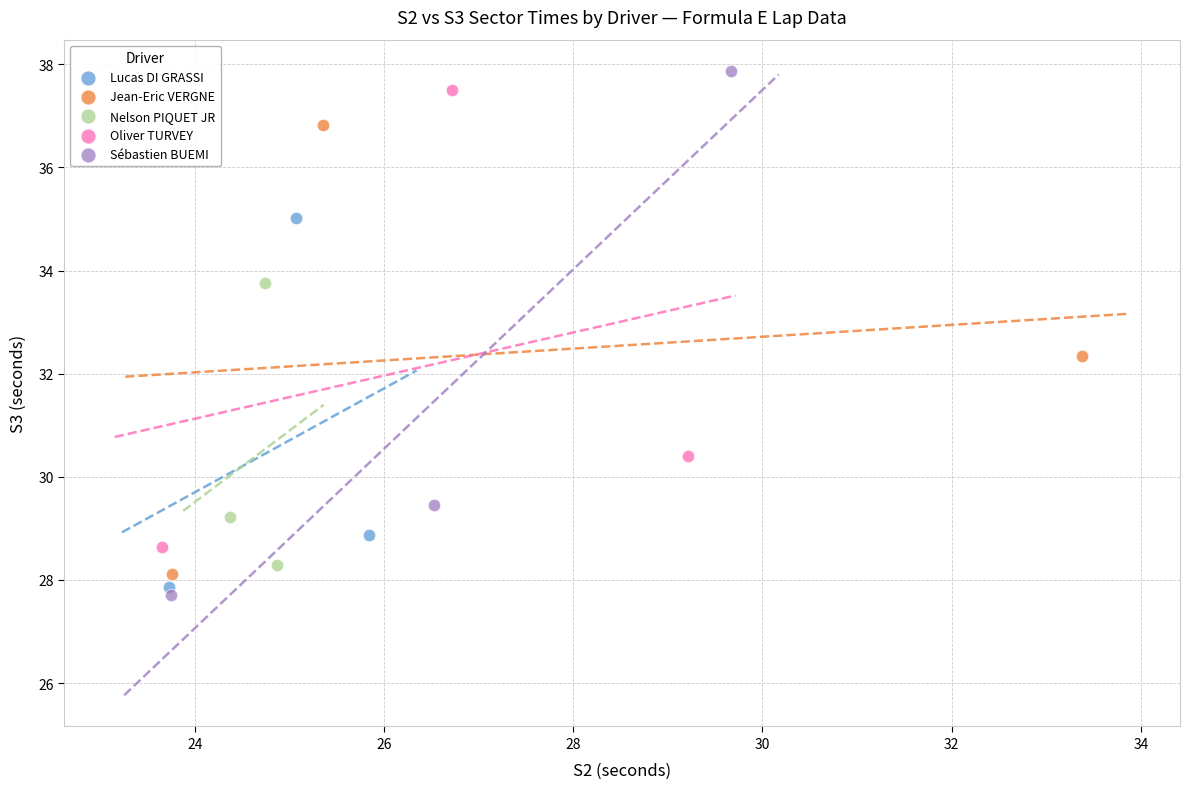

Which series reaches the minimum Y coordinate?

Sébastien BUEMI